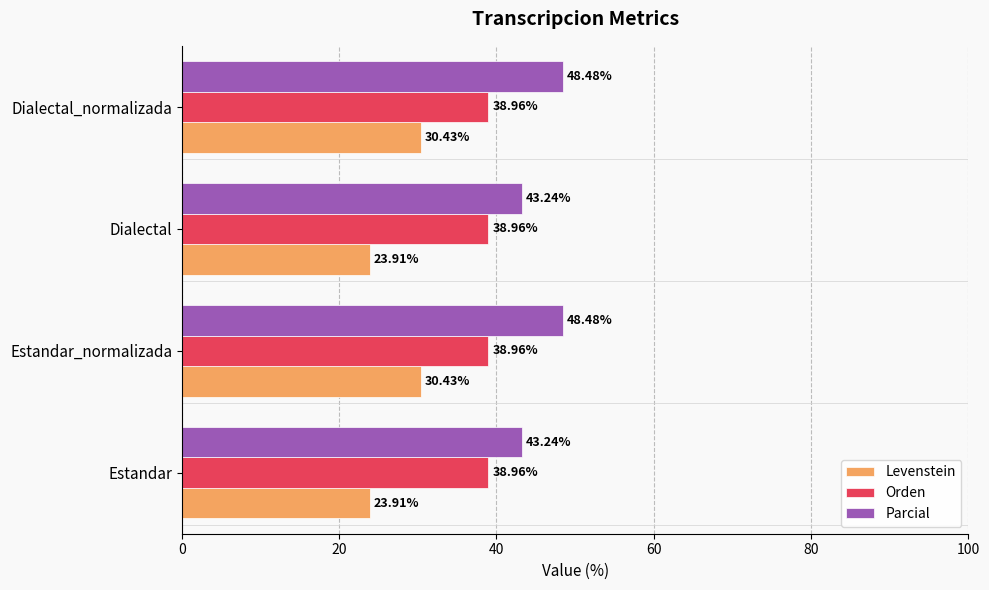

Which series has the largest range (max minus min)?

Levenstein